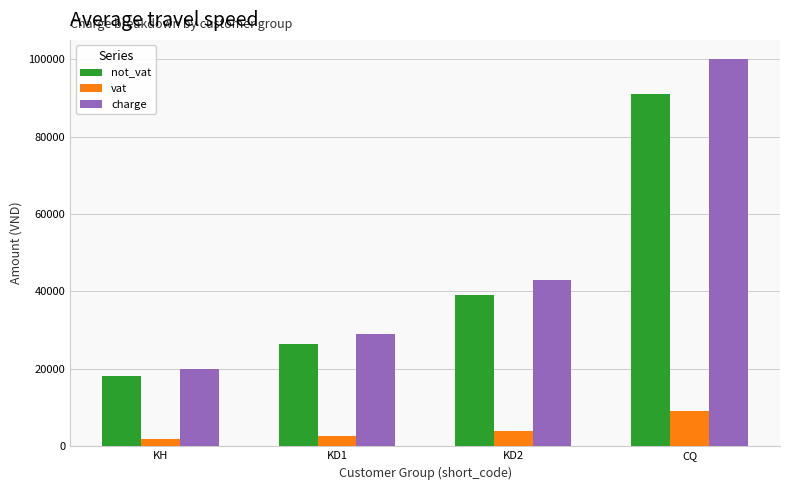

What position from the left is KD1?

2